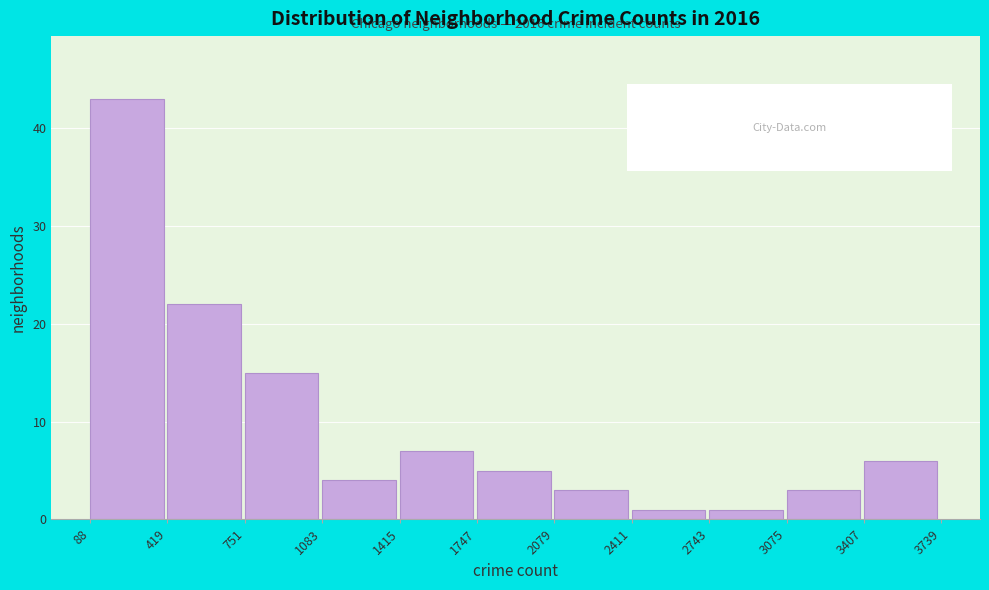

Over which range of the x-axis is the bar tallest?

88 to 419